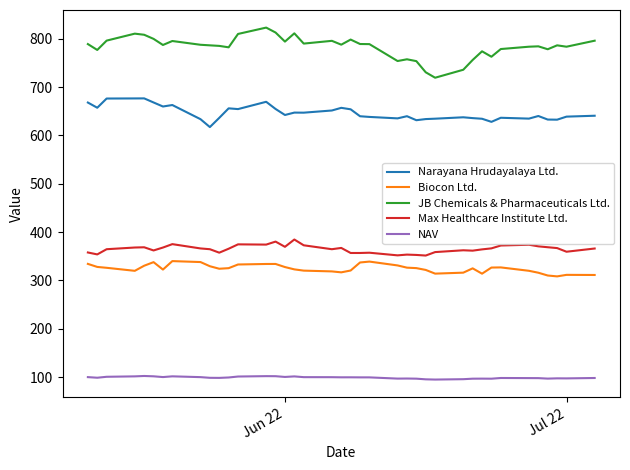

True or false: Narayana Hrudayalaya Ltd. and Biocon Ltd. intersect in this chart.

False